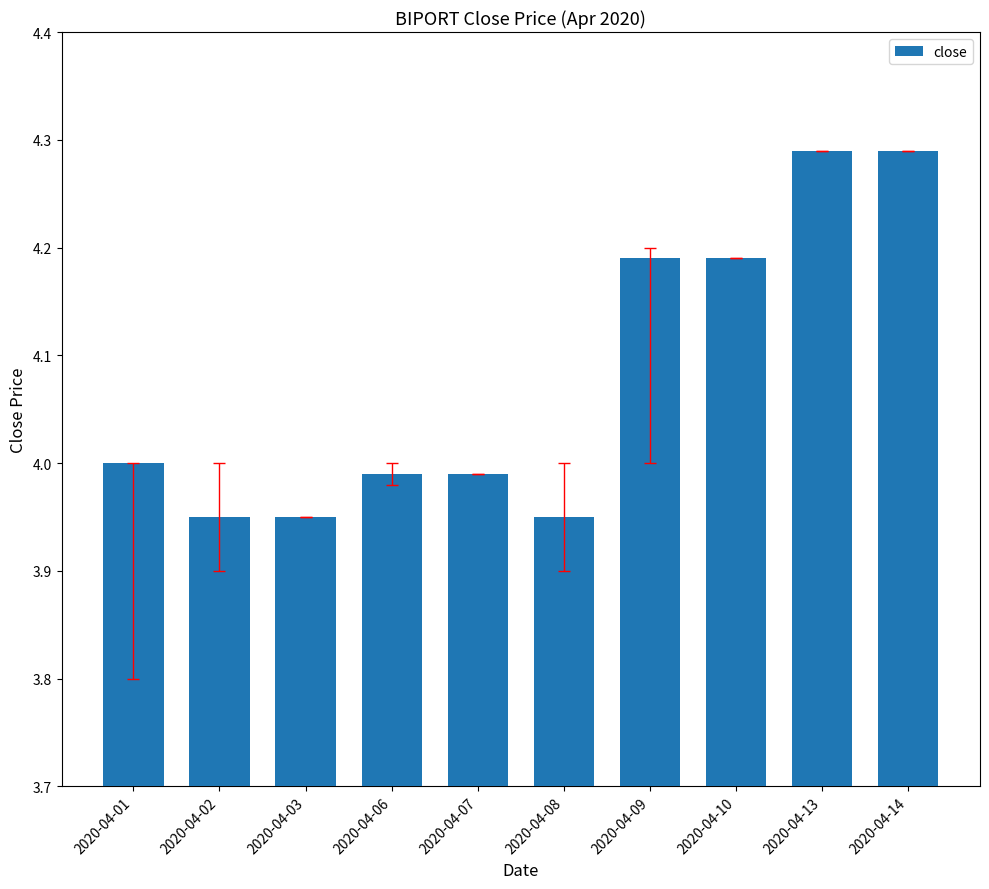

The chart shows a value of 0.9 at 2020-04-13. True or false?

False